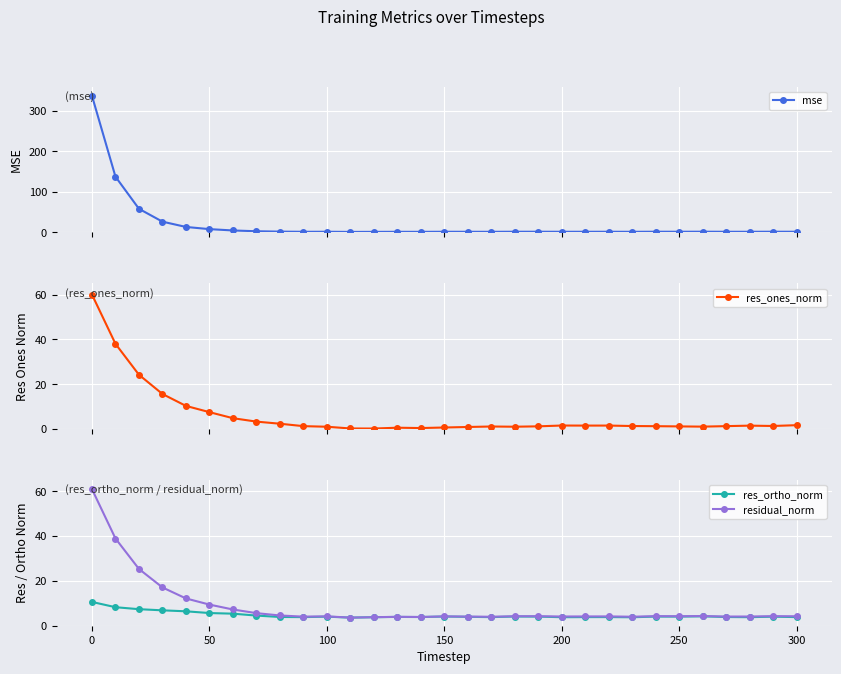

The residual_norm series shows 7.0 at 250. True or false?

False